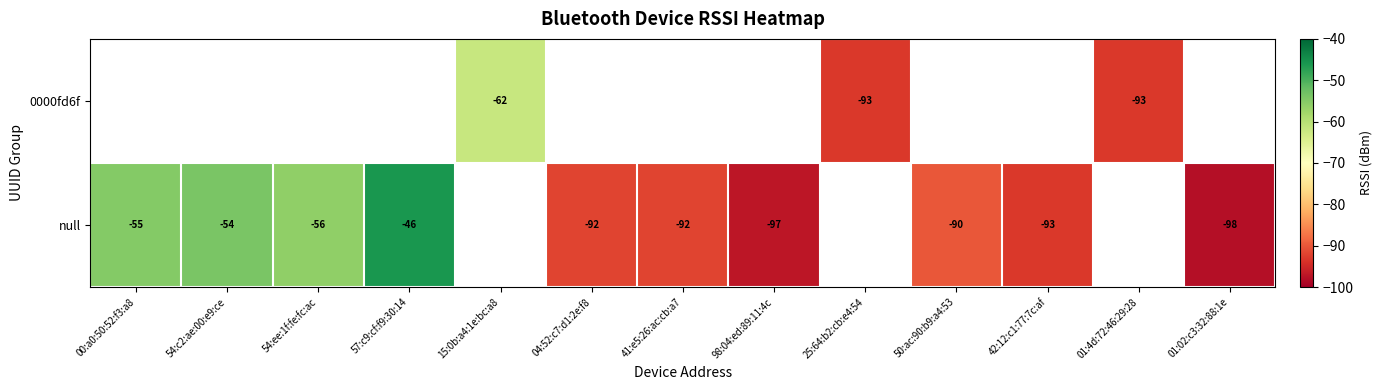

What is the sum of the 0000fd6f values at 01:4d:72:46:29:28 and 15:0b:a4:1e:bc:a8?

-155